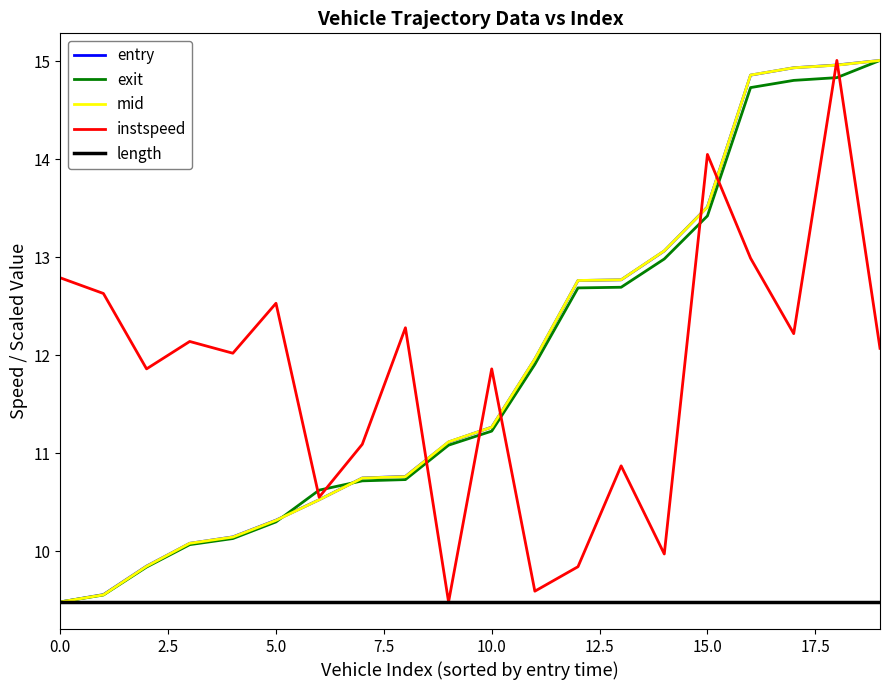

What is the maximum value for instspeed?

15.0